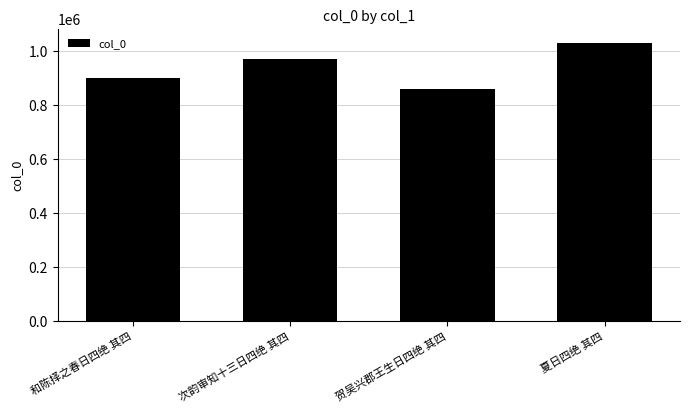

What is the minimum value shown in the chart?

861128